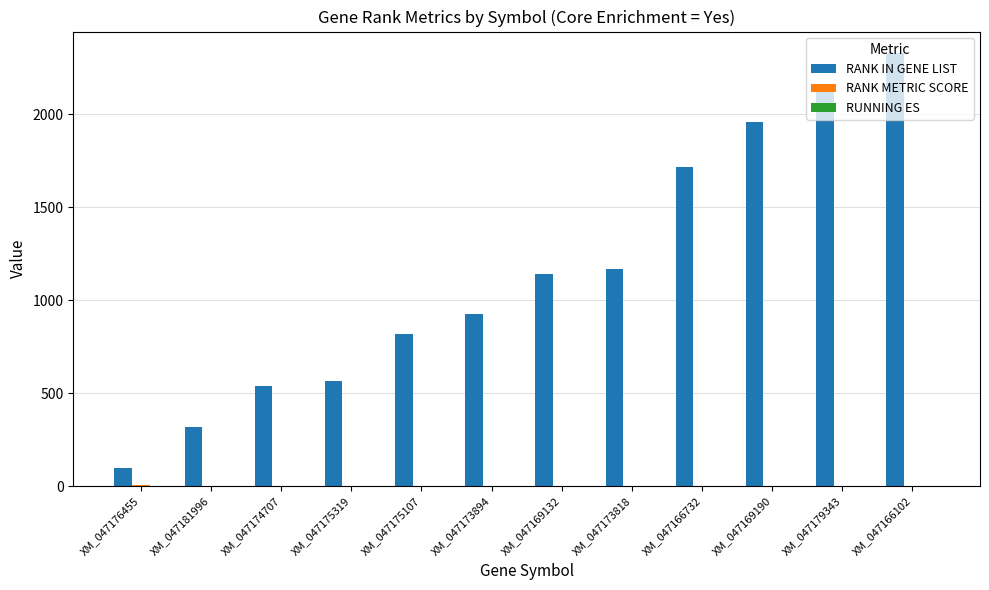

Which series changed the most between XM_047175319 and XM_047179343?

RANK IN GENE LIST